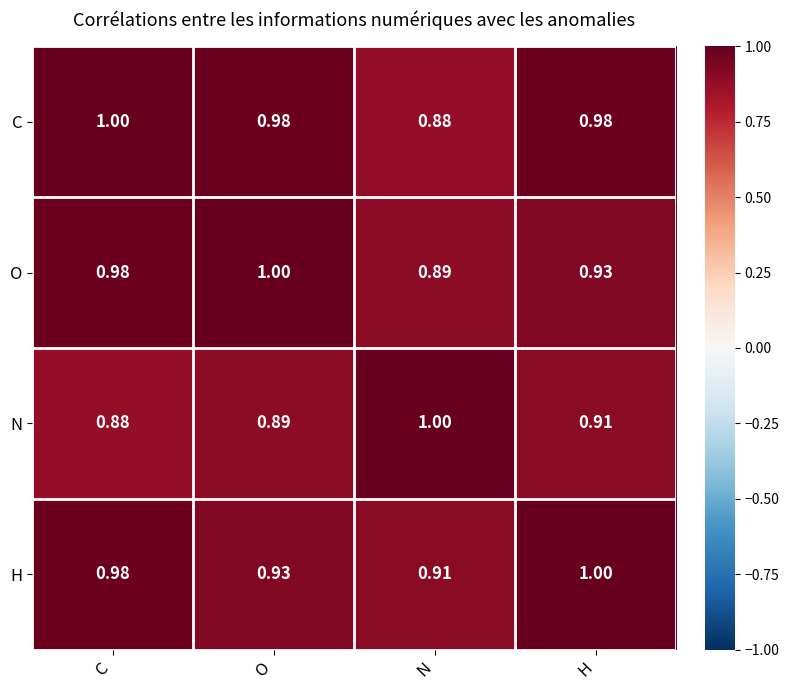

Between C and H, which series saw the biggest shift?

O